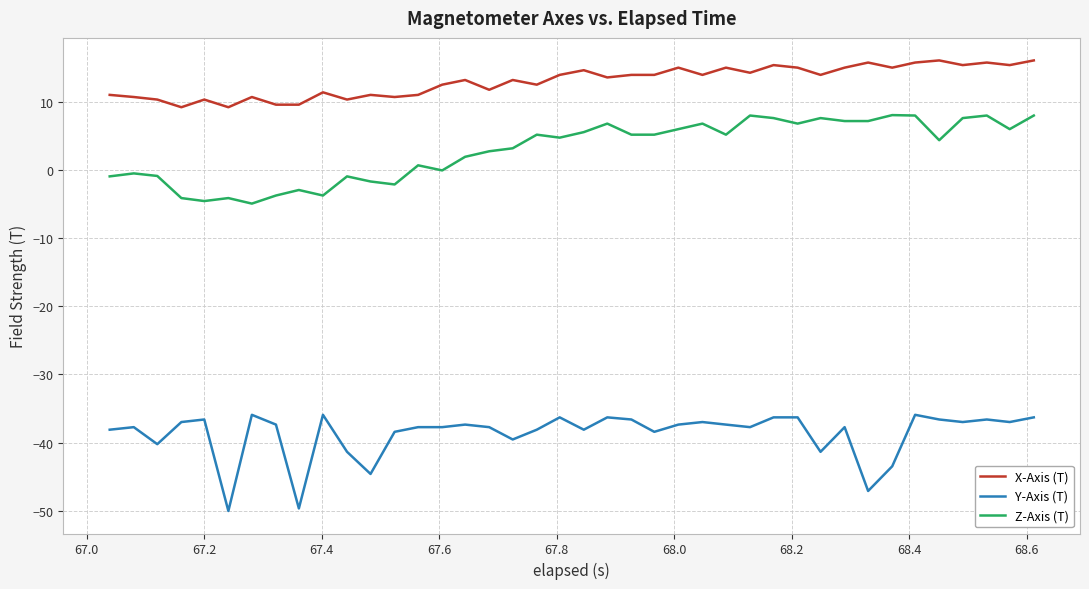

What is the difference between the maximum and minimum values in the Y-Axis (T) series?

14.1